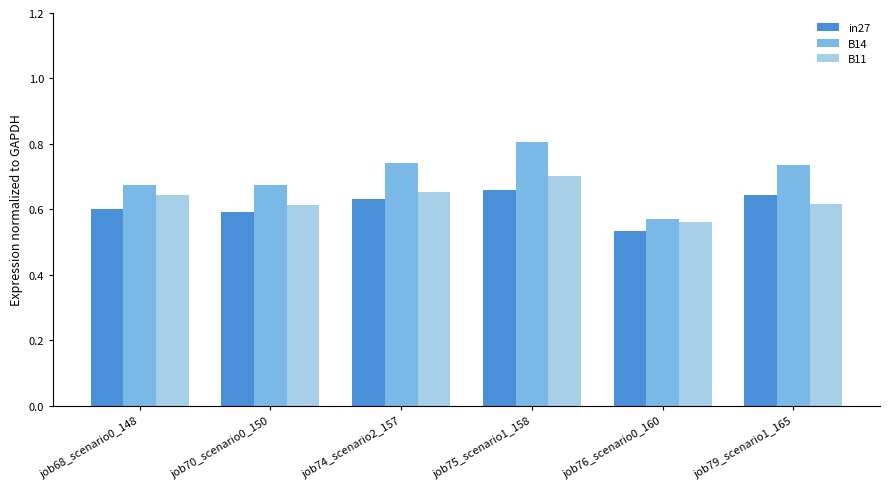

True or false: in27 has a value of 1.0 at job79_scenario1_165.

False